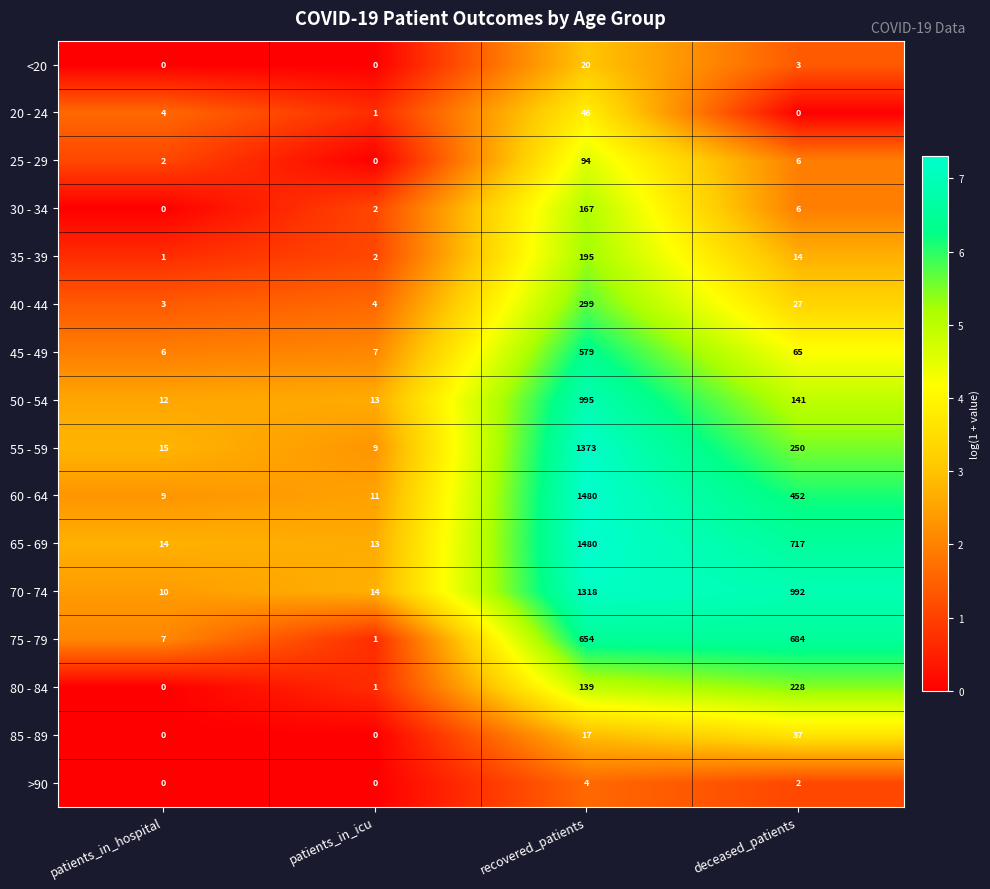

Which category has the lowest value in the 70 - 74 series?

patients_in_hospital